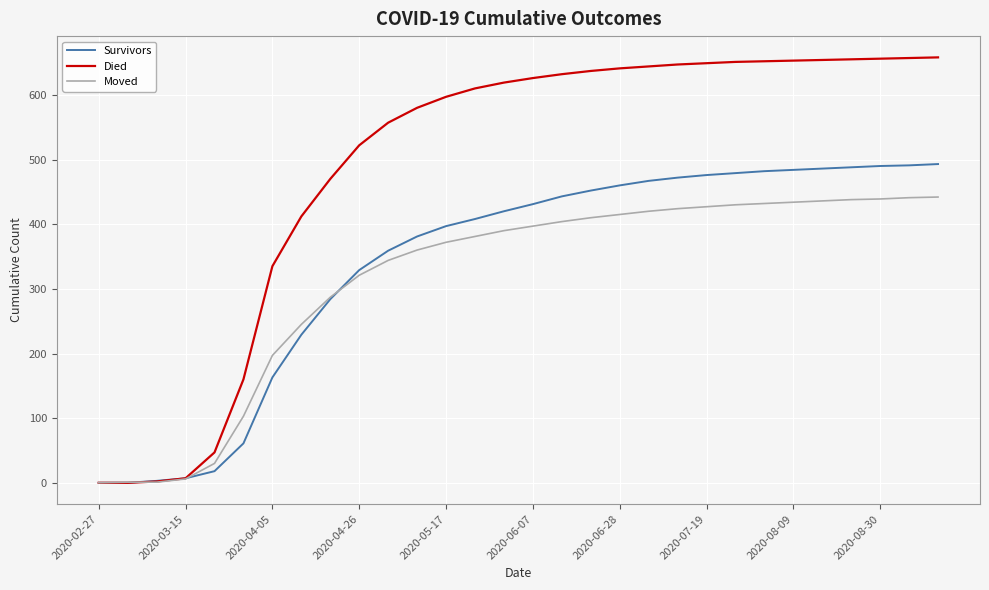

Which series has the widest spread of values?

Died